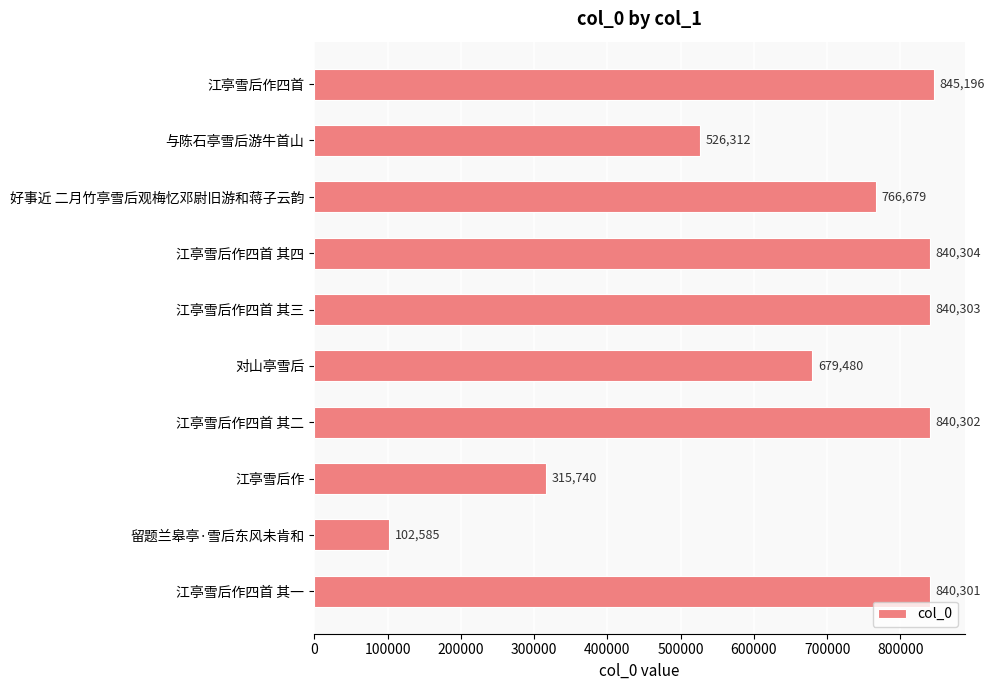

What is the difference between the second highest and minimum values?

737719